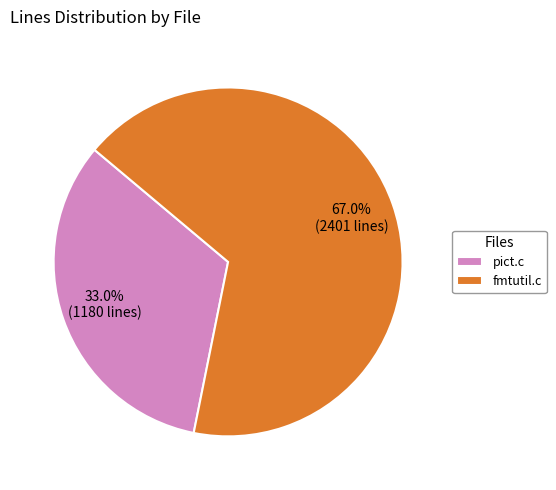

What is the ratio of the value at fmtutil.c to the value at pict.c?

2.0